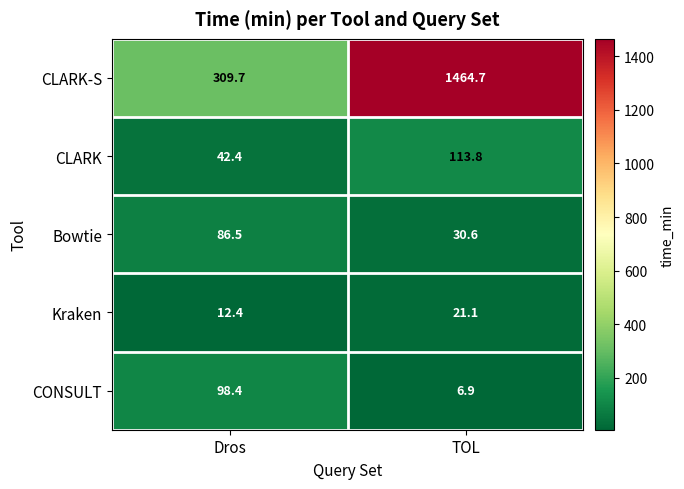

Count the number of categories in the chart.

2